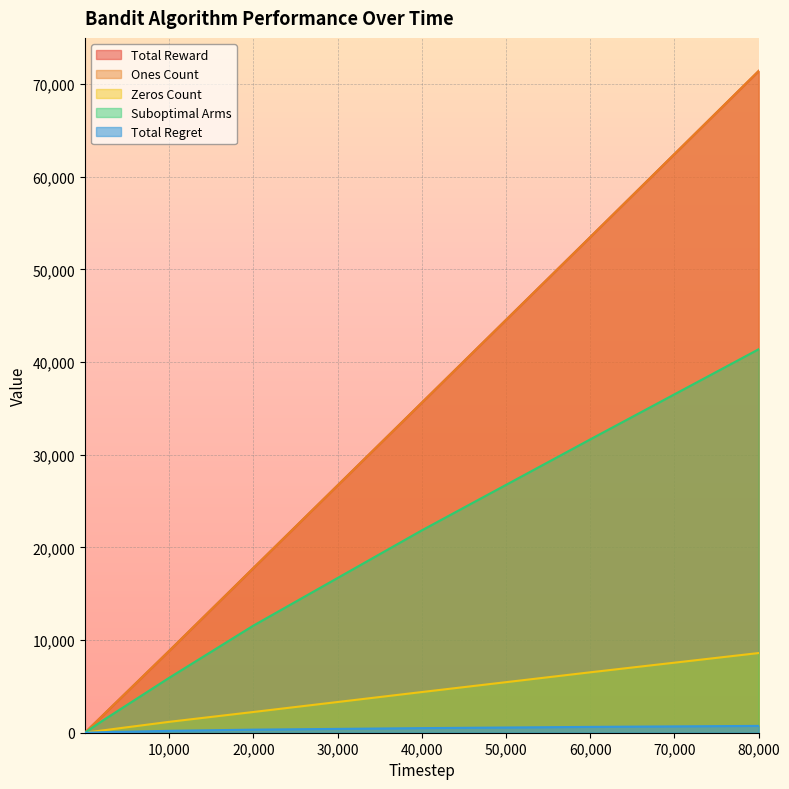

The value of Ones Count at 80000 is 71402.0. True or false?

True